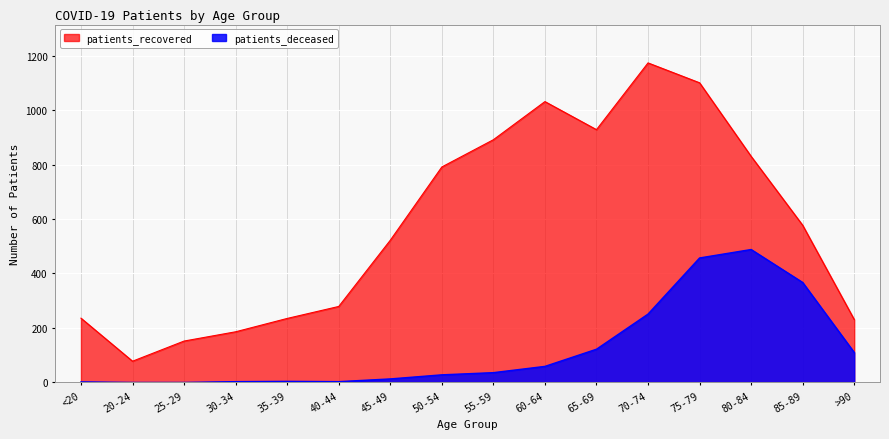

True or false: patients_recovered and patients_deceased cross at least once.

False